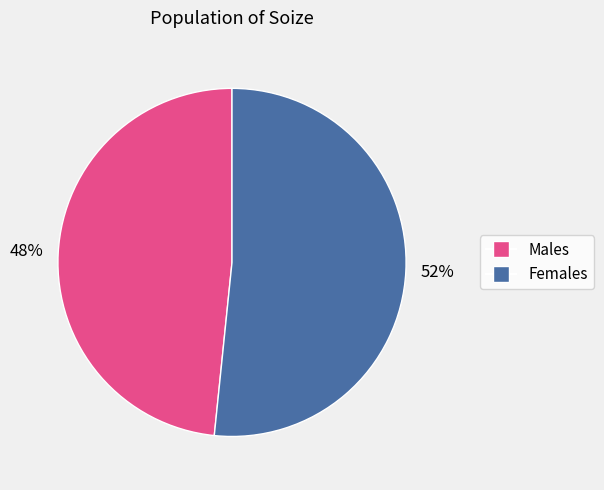

Which category accounts for the majority?

Females